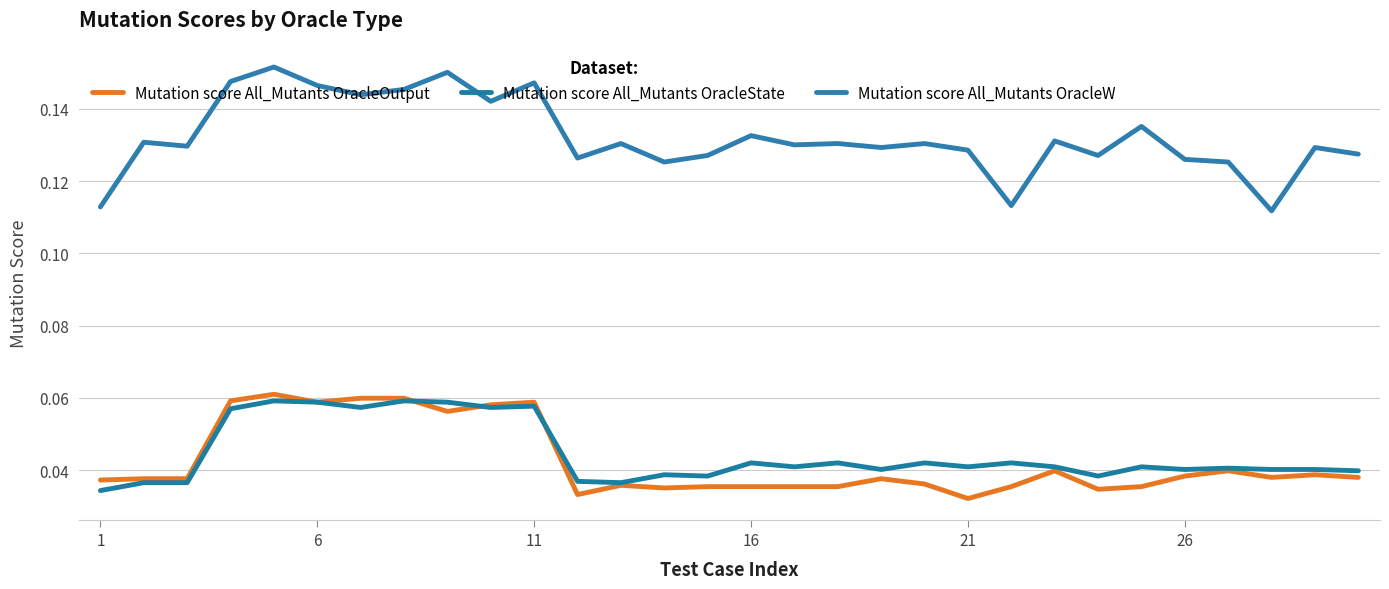

True or false: Mutation score All_Mutants OracleState and Mutation score All_Mutants OracleW cross at least once.

False